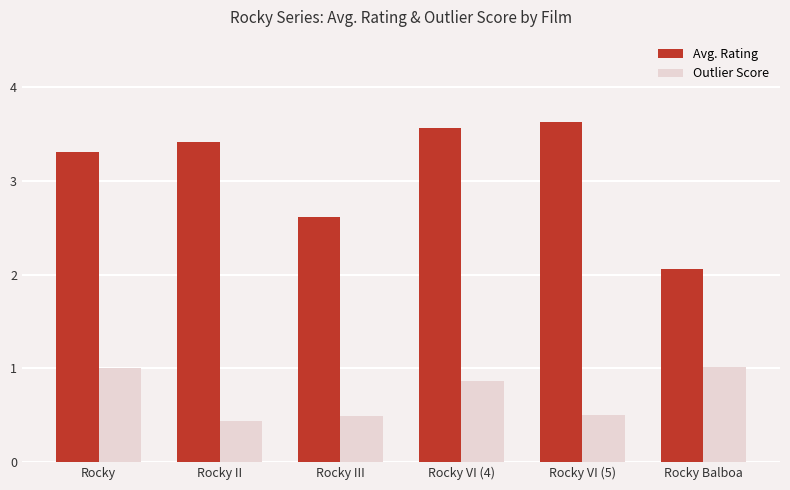

At which category does the chart reach its peak across all series?

Rocky VI (5)